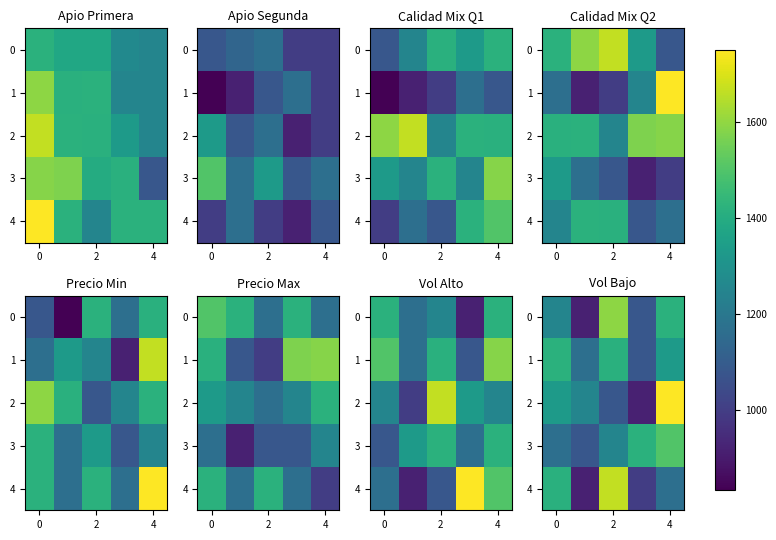

What is the spread (max minus min) of values at 4?

583